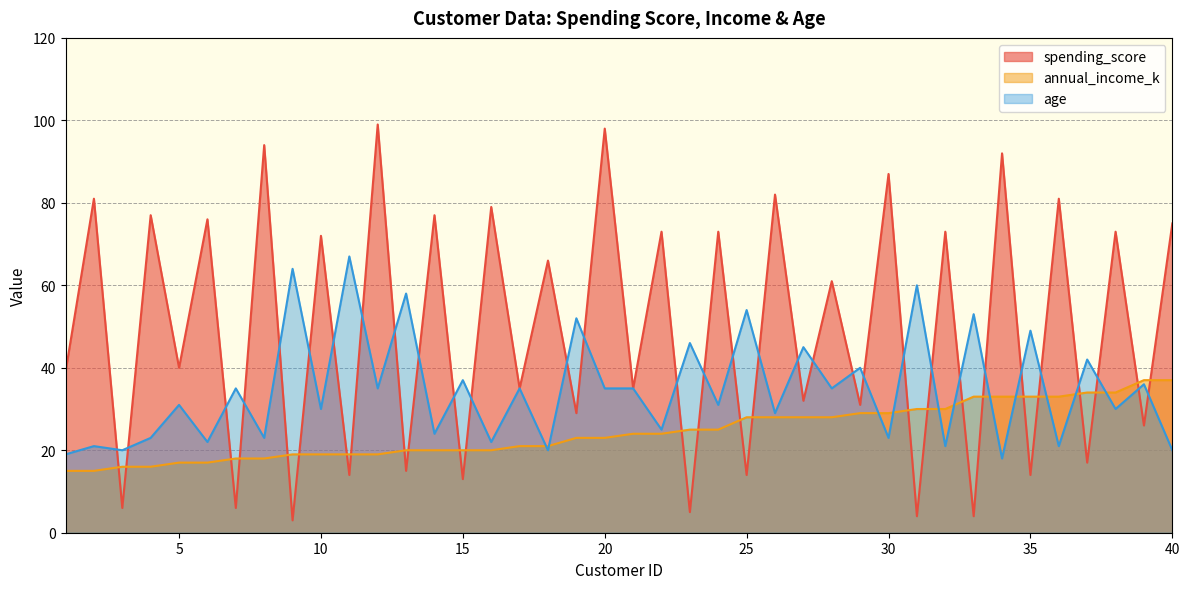

Rank the categories by age value from lowest to highest.

34, 1, 3, 18, 40, 2, 32, 36, 6, 16, 4, 8, 30, 14, 22, 26, 10, 38, 5, 24, 7, 12, 17, 20, 21, 28, 39, 15, 29, 37, 27, 23, 35, 19, 33, 25, 13, 31, 9, 11